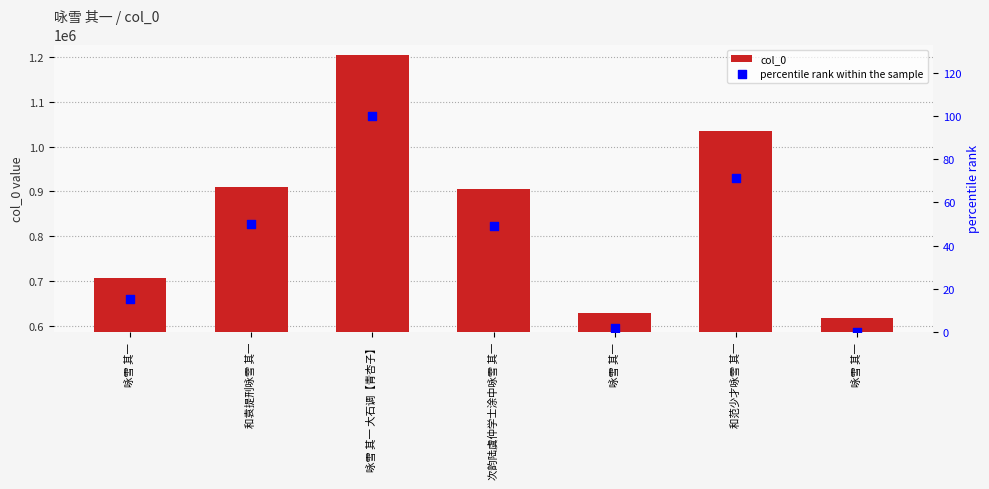

At how many categories does at least one series exceed 136176?

7